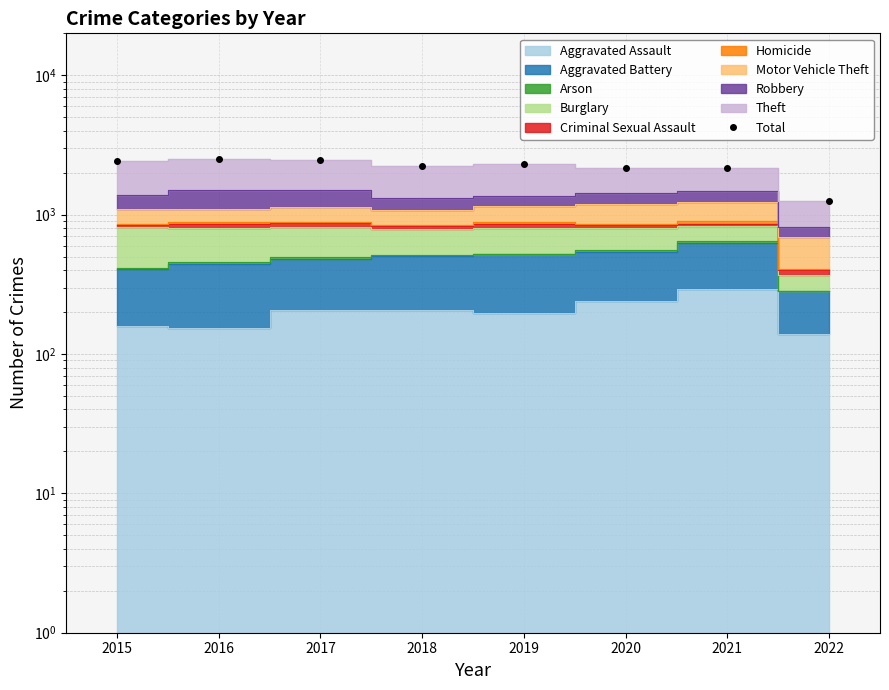

What is the sum of all values?

17510